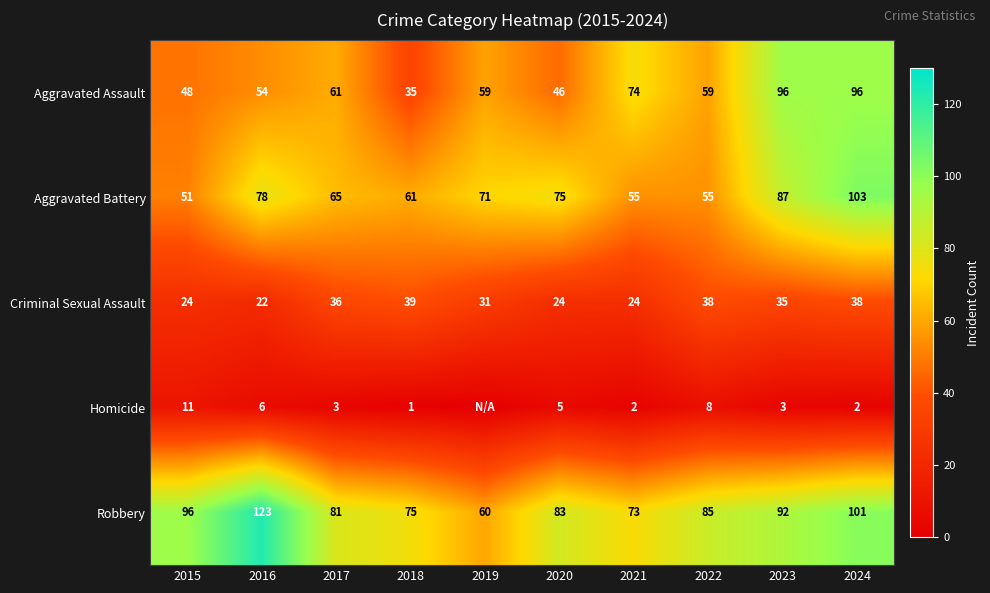

Count the number of data series in this chart.

5